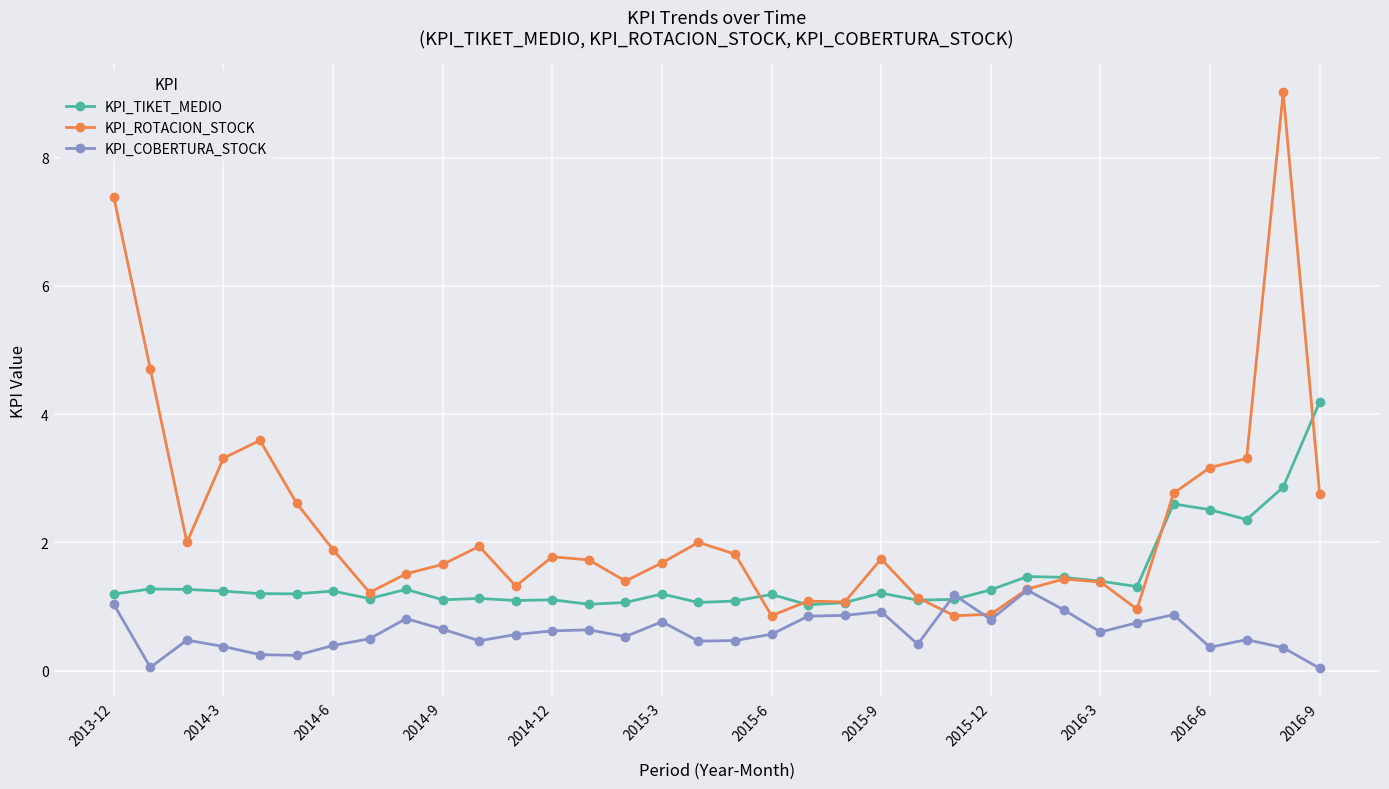

Which series has the largest total across all categories?

KPI_ROTACION_STOCK